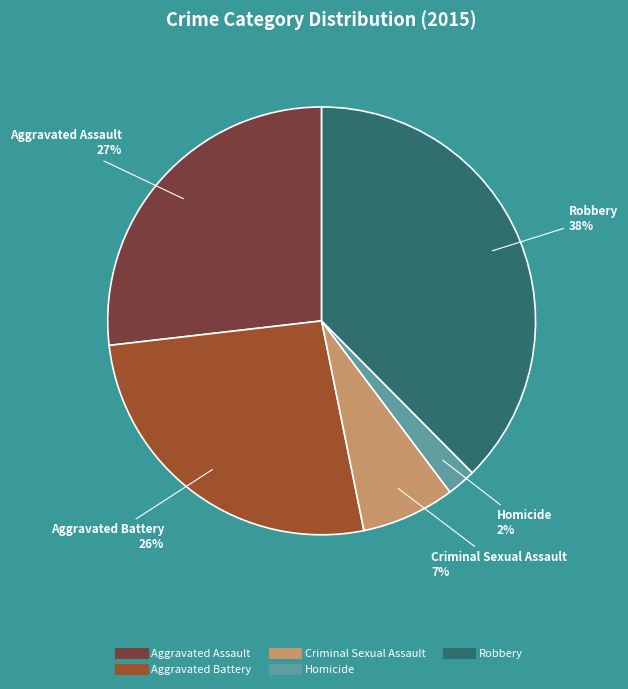

Does Criminal Sexual Assault account for over 50% of the chart?

No